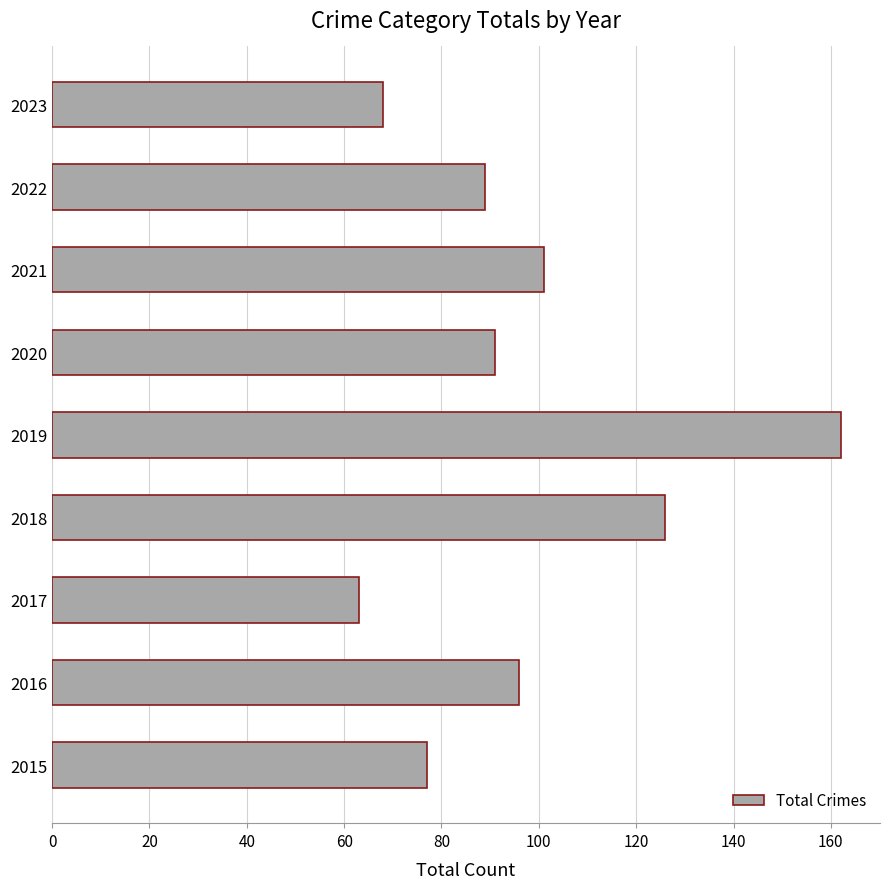

What is the sum of all values?

873